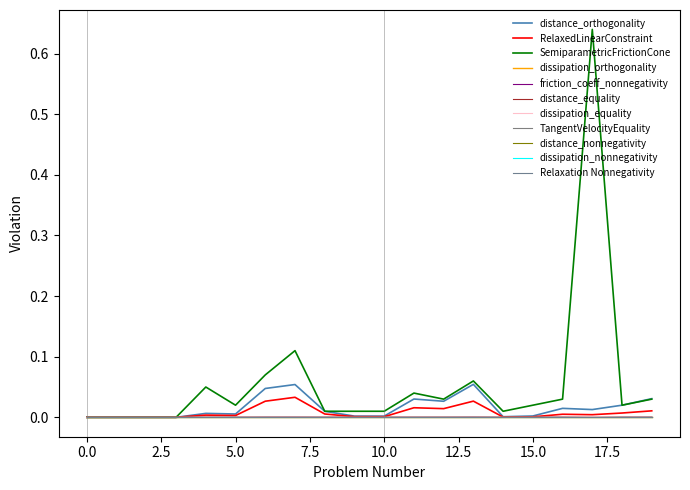

Is this an area chart (filled region under the line)?

No